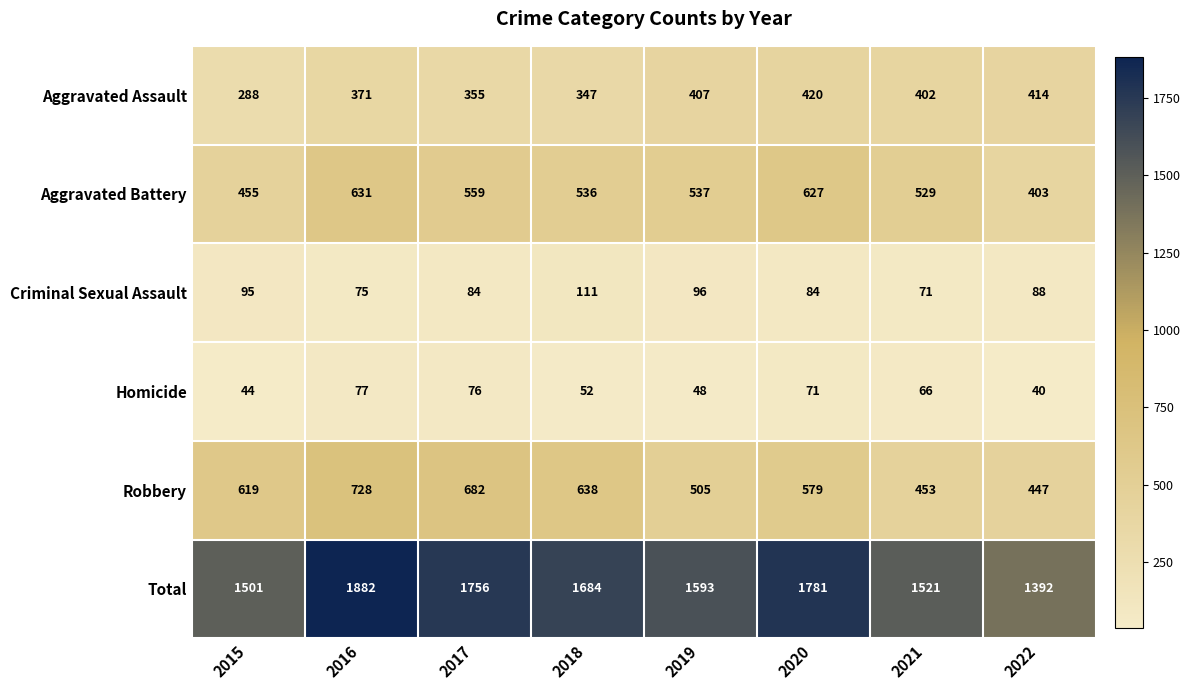

At how many categories does at least one series exceed 1839?

1